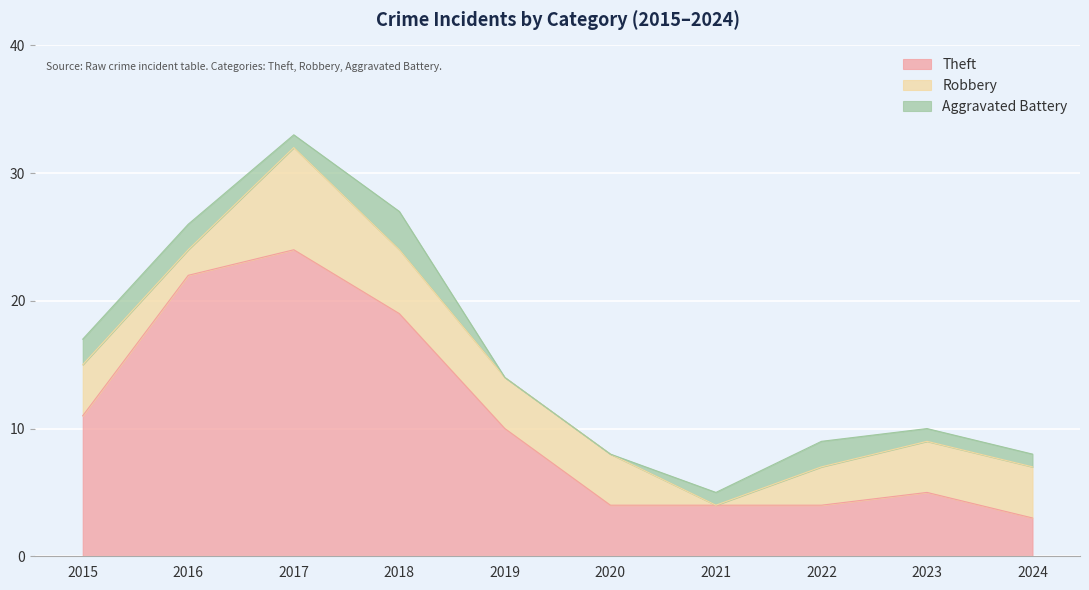

What is the maximum value for Aggravated Battery?

3